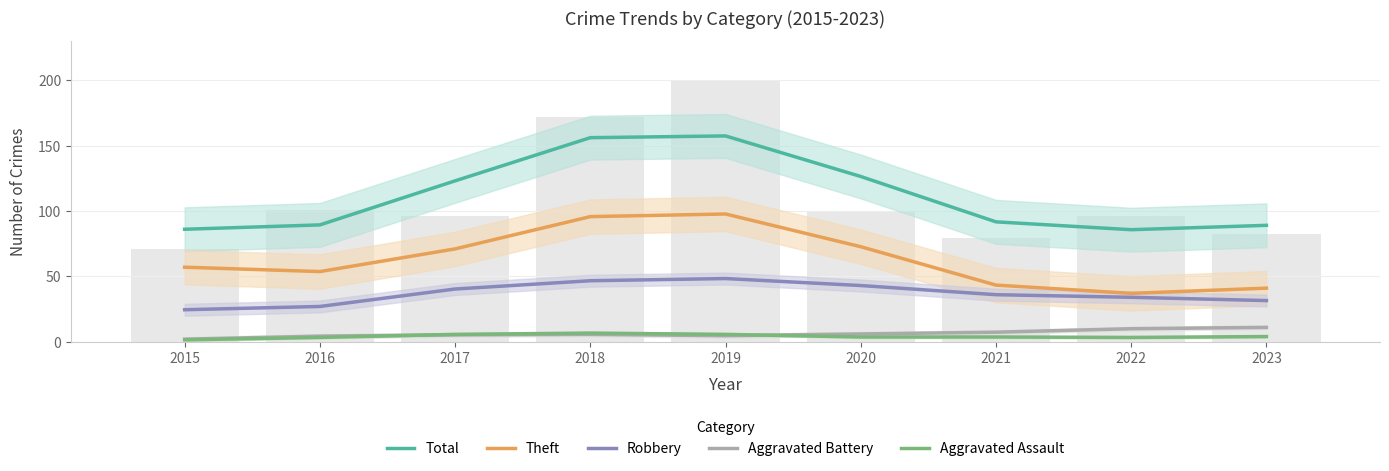

The value of Theft at 2022 is 37.0. True or false?

True